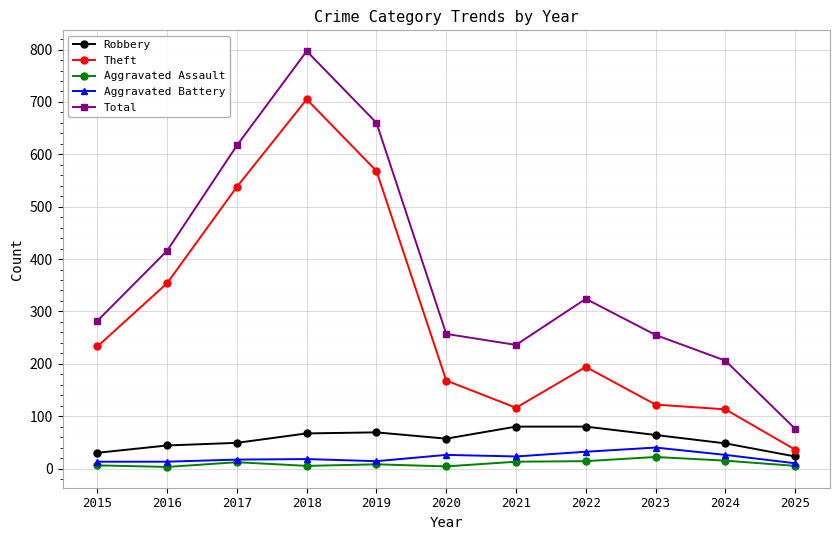

What is the greatest value displayed?

797